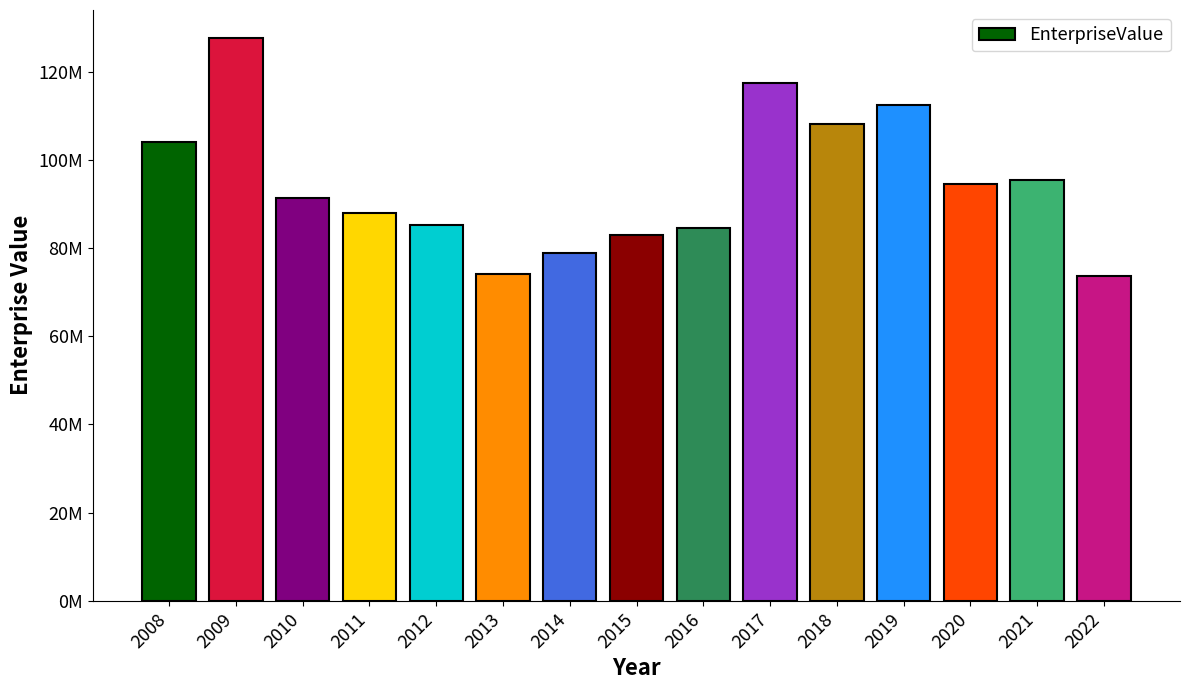

Reading left to right, transcribe all the data shown in this chart.

104099502.7	127691821.5	91415220.9	87887427.0	85296558.8	74154403.8	78966960.0	82962918.9	84650399.0	117555783.7	108114102.5	112541256.4	94484055.0	95449180.5	73703853.8